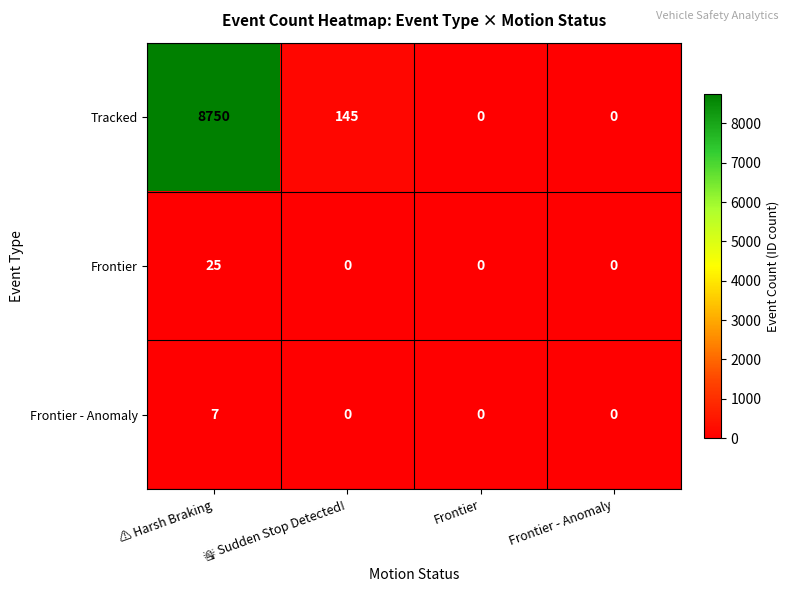

Is it true that Frontier - Anomaly equals 4 at Frontier?

False